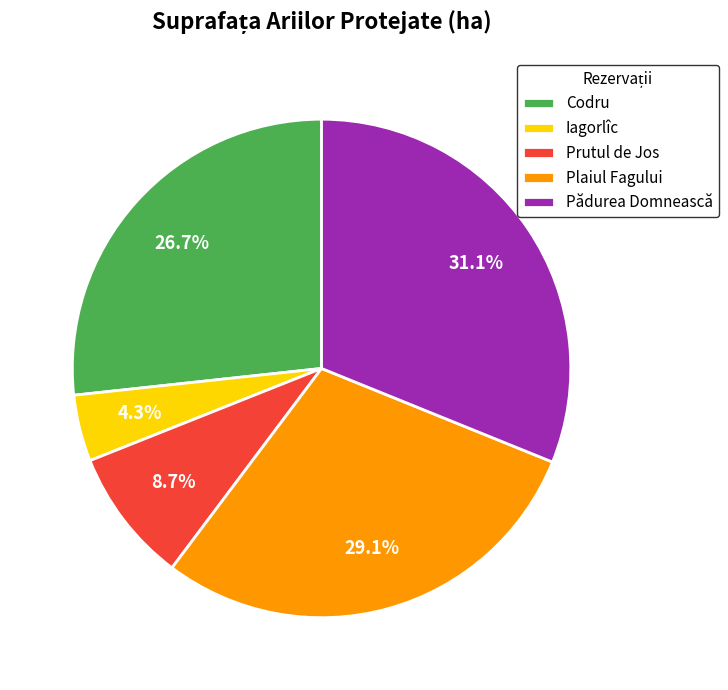

Is there a majority slice in this chart?

No